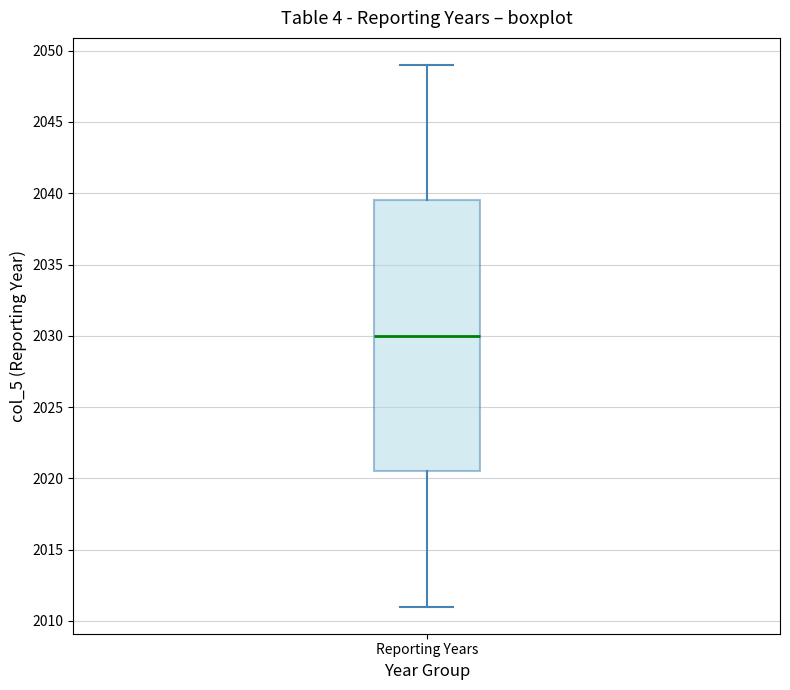

Read this box plot against the y-axis: the position of the median line, the range covered by the box, and the ends of both whiskers. The values are not printed on the chart, so give them approximately, as read against the axis.

median 2030.0, box 2020.5 to 2039.5, whiskers 2011.0 to 2049.0